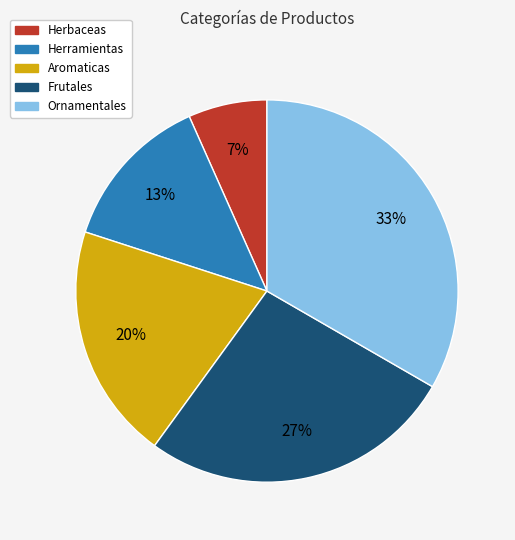

Between Herramientas and Herbaceas, which is larger?

Herramientas